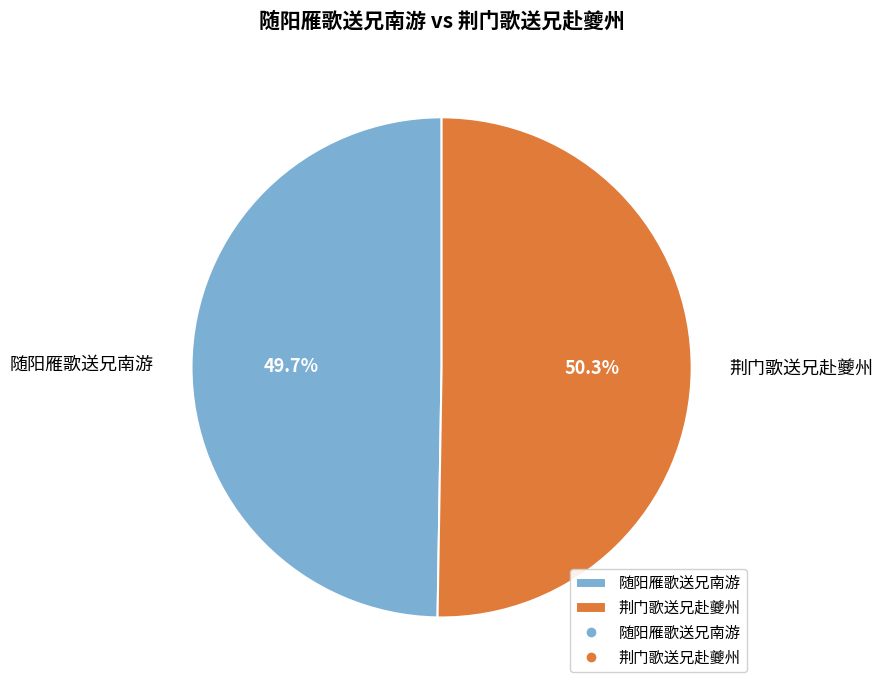

Is there any slice that represents more than half of the pie?

Yes